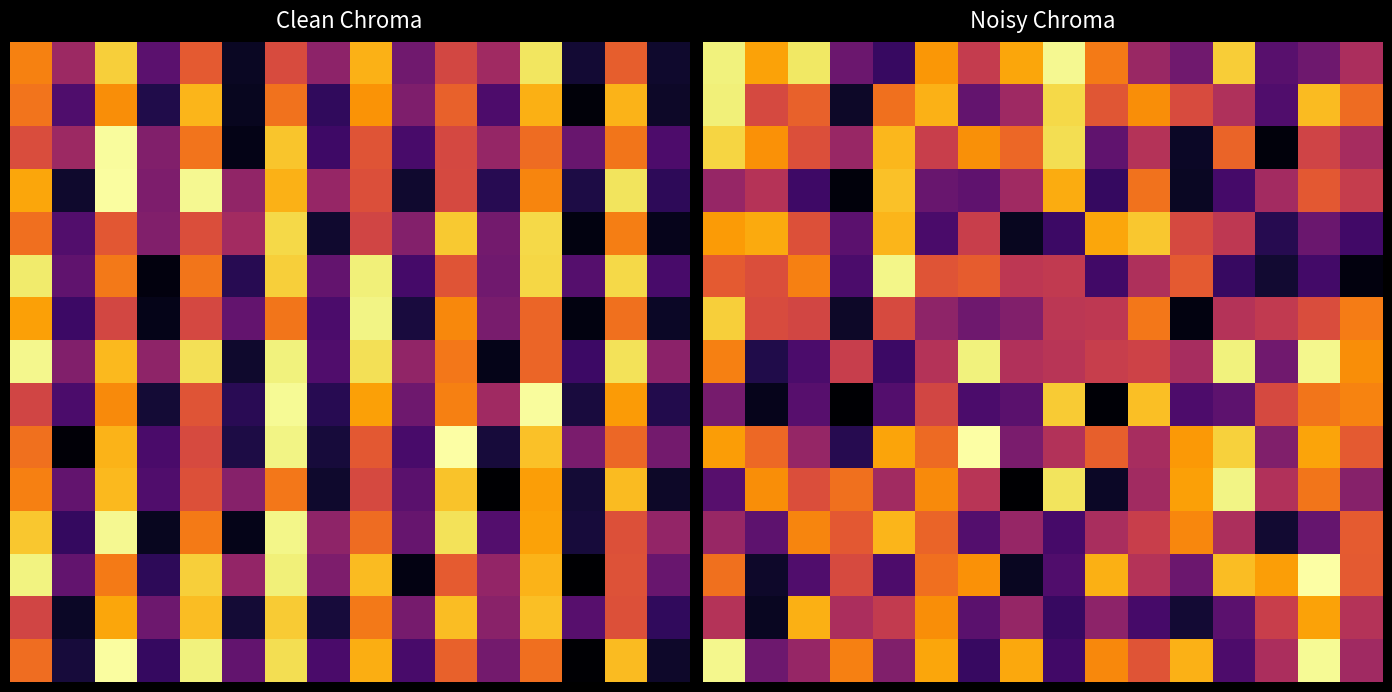

Between 6 and 12, which is larger?

12